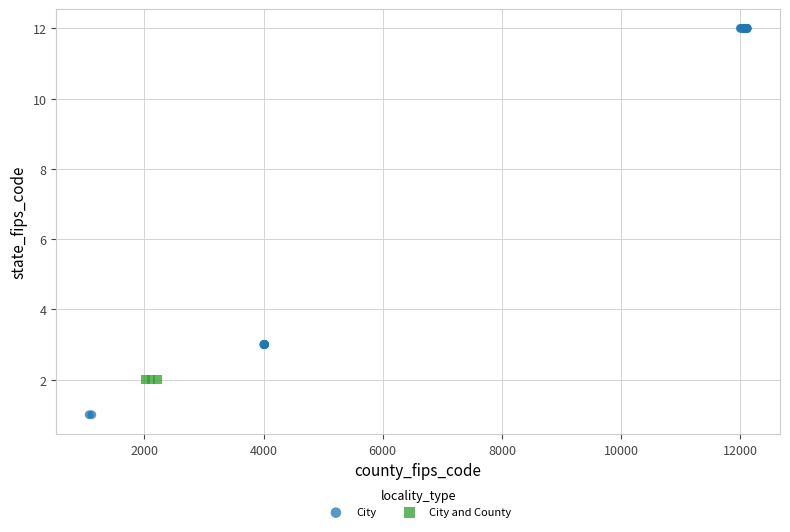

Which series reaches the minimum Y coordinate?

City